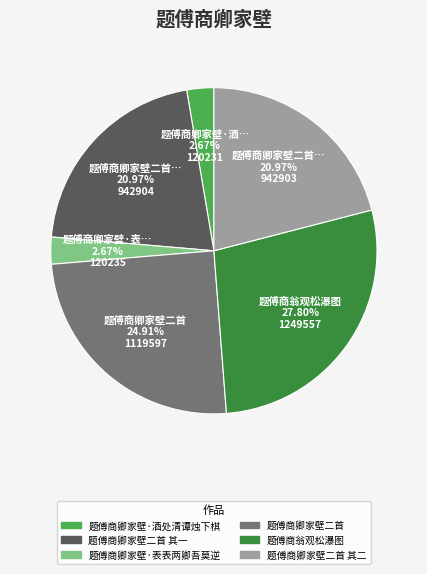

Is there a majority slice in this chart?

No